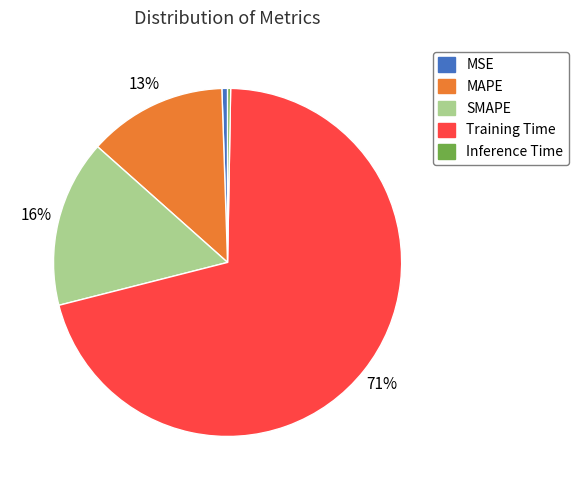

To the nearest percent, what portion does SMAPE represent?

16%